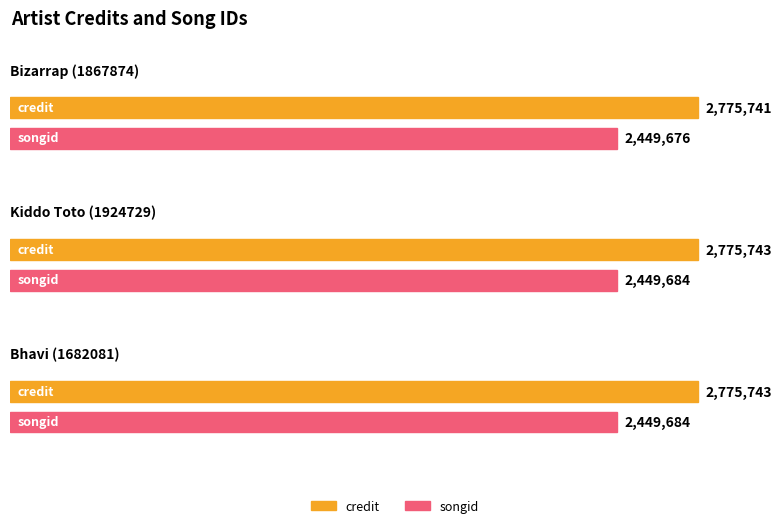

Which series changed the most between Bizarrap (1867874) and Bhavi (1682081)?

songid